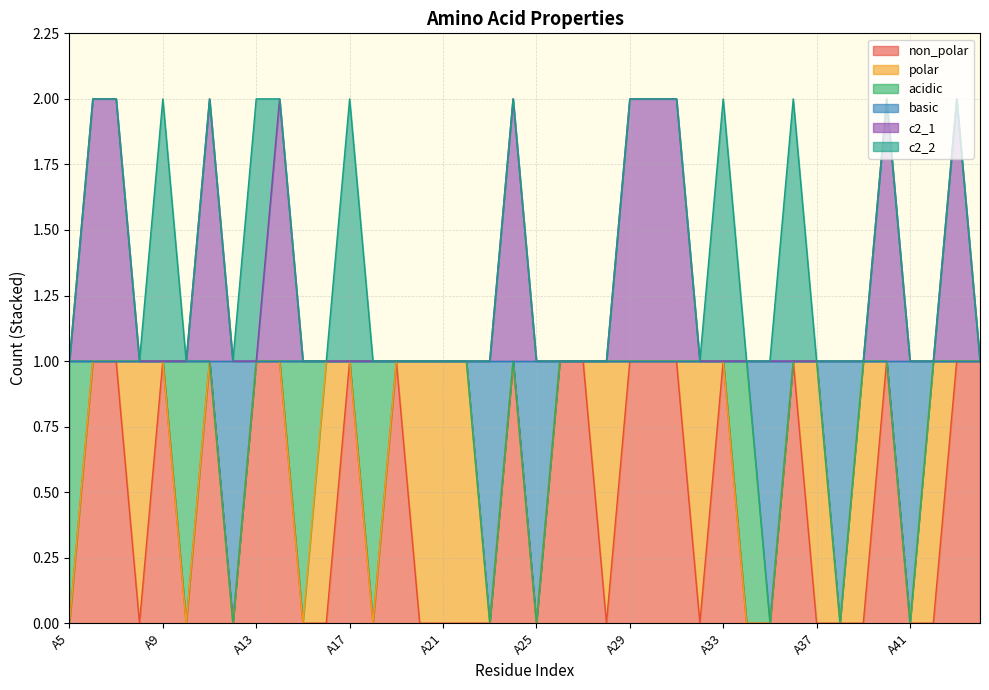

True or false: basic has a value of 0 at A41.

False